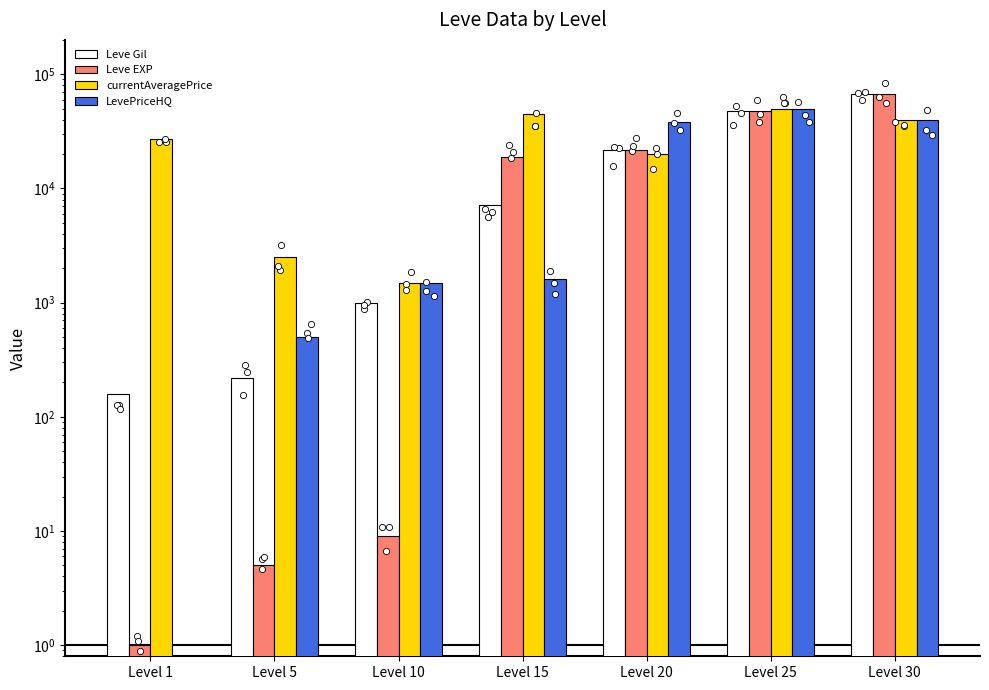

Which series has the largest Y range (max minus min)?

Leve EXP